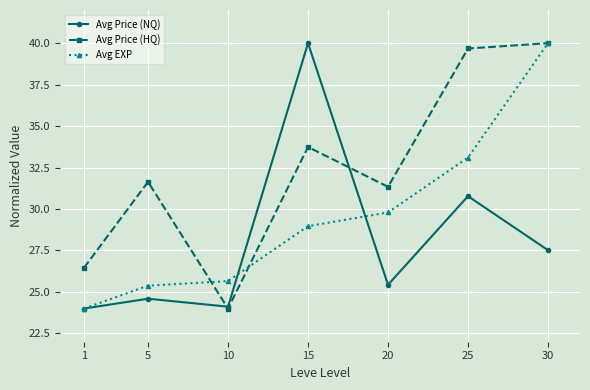

What is the smallest value displayed?

24.0